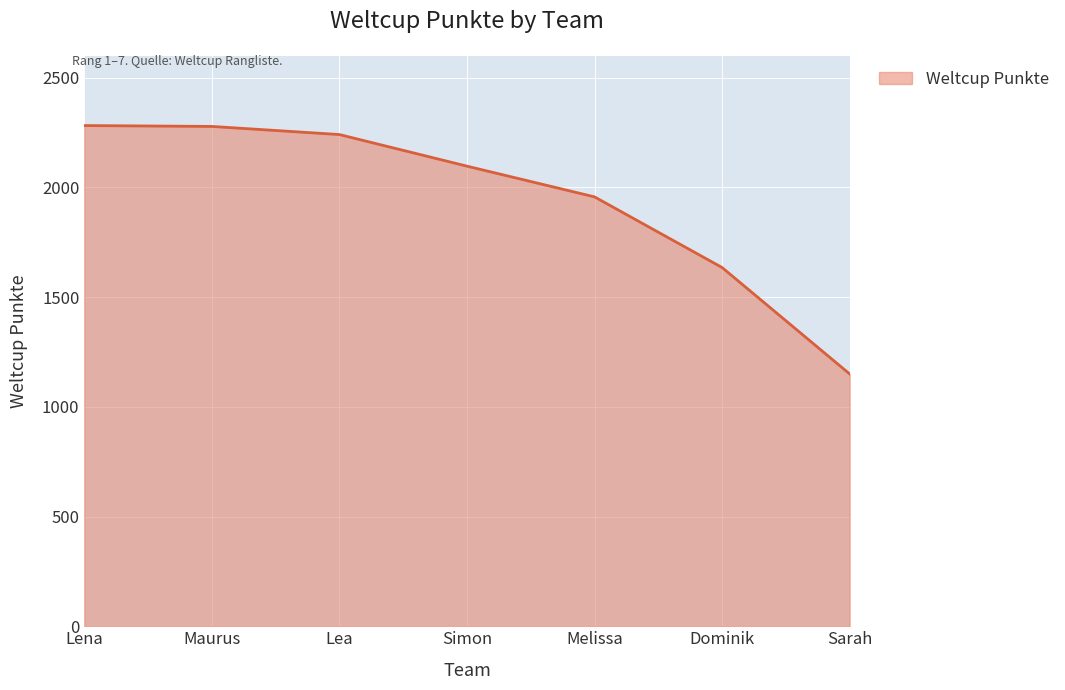

What is the average value?

1949